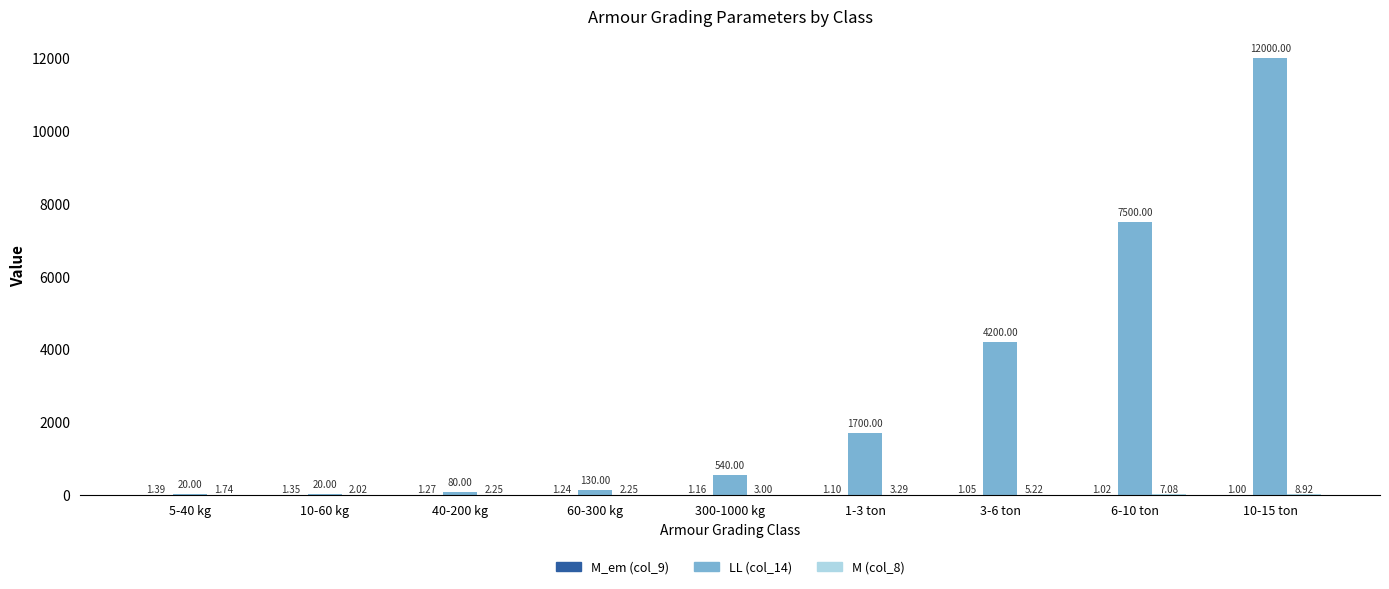

What is the sum of all LL (col_14) values?

26190.0